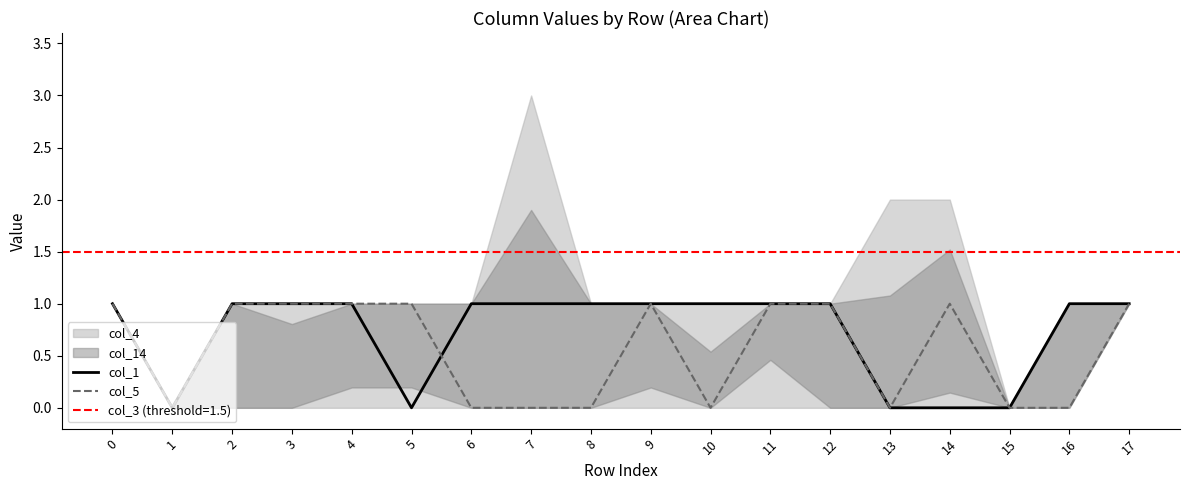

True or false: col_5 has a value of 1 at 10.

False